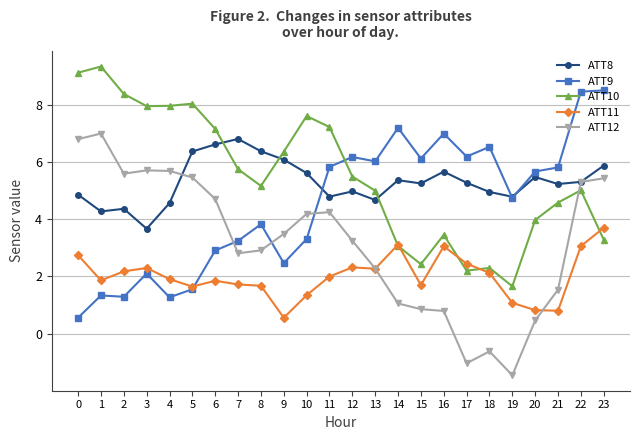

True or false: ATT9 has more than 2 interior local peaks.

True